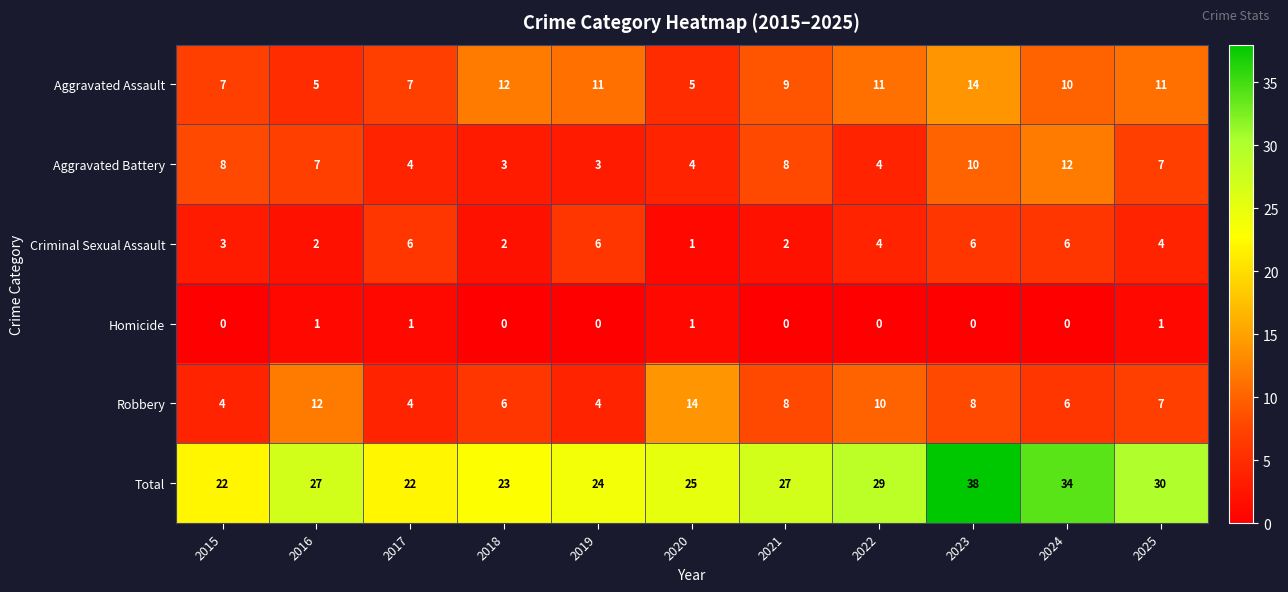

Rank the series at 2015 from highest to lowest value.

Total, Aggravated Battery, Aggravated Assault, Robbery, Criminal Sexual Assault, Homicide